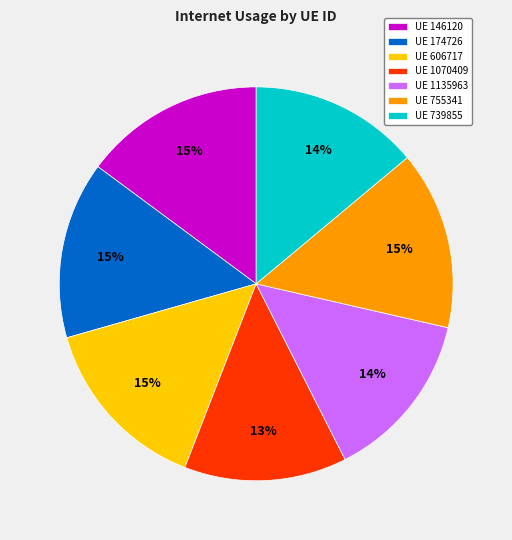

Do UE 755341 and UE 1135963 together represent more than half of the pie?

No